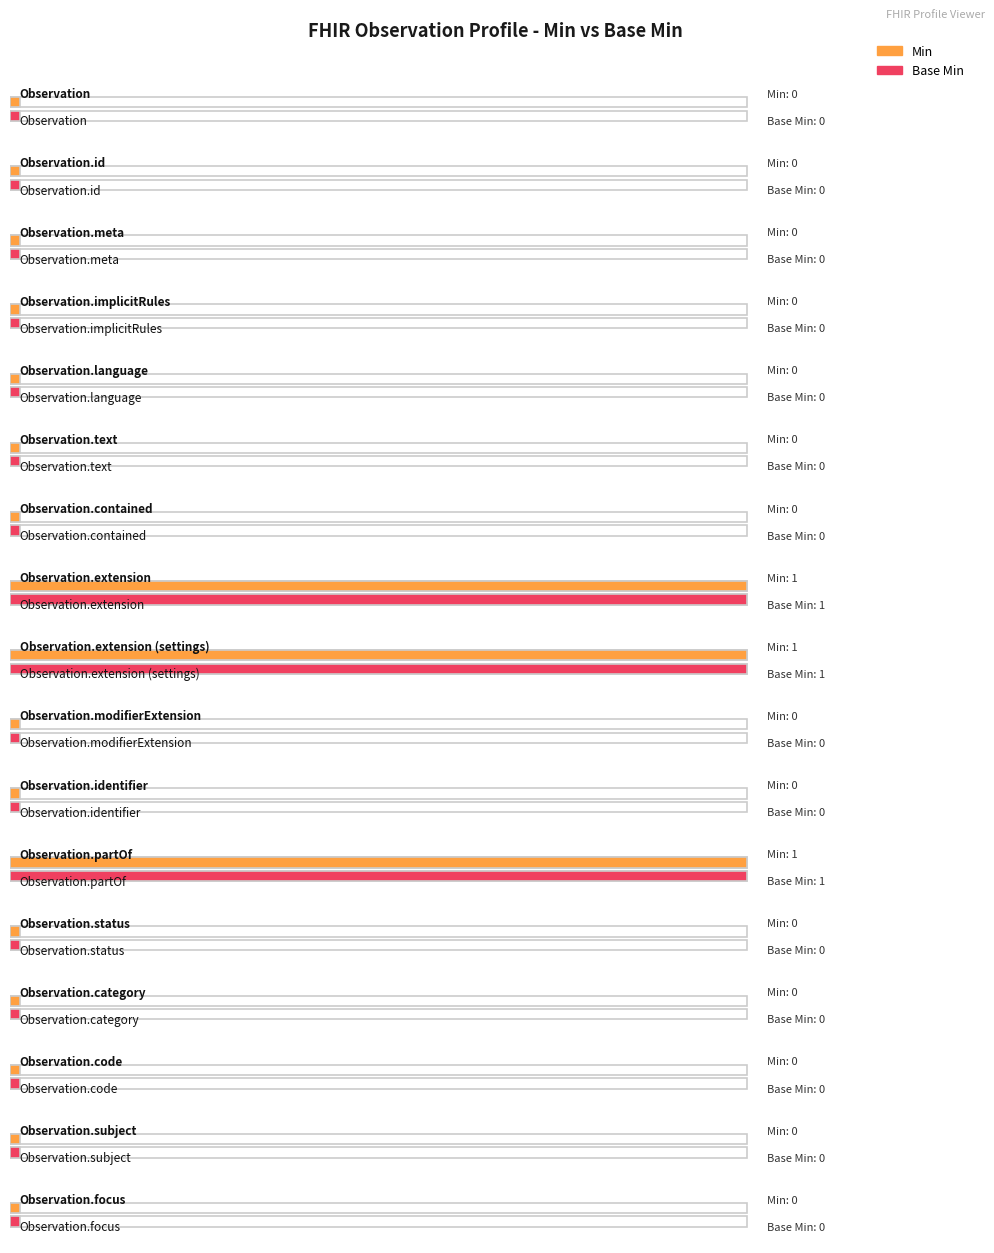

The value of Min at Observation.text is 0. True or false?

False